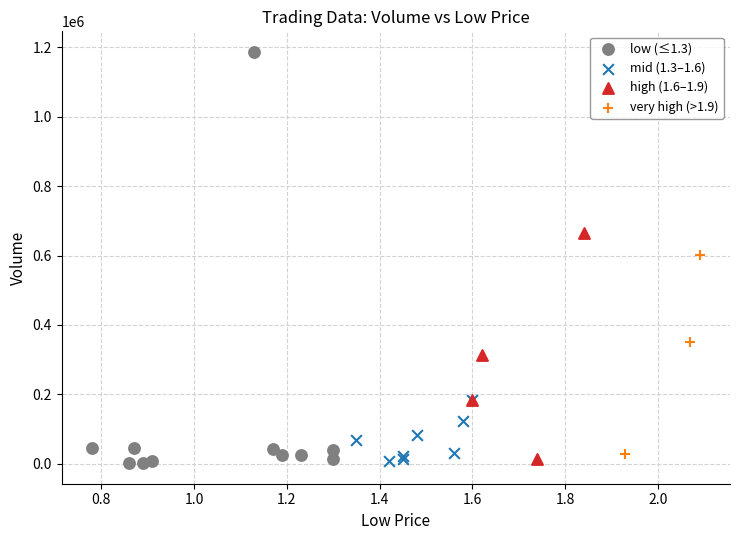

Which series has the largest Y range (max minus min)?

low (≤1.3)